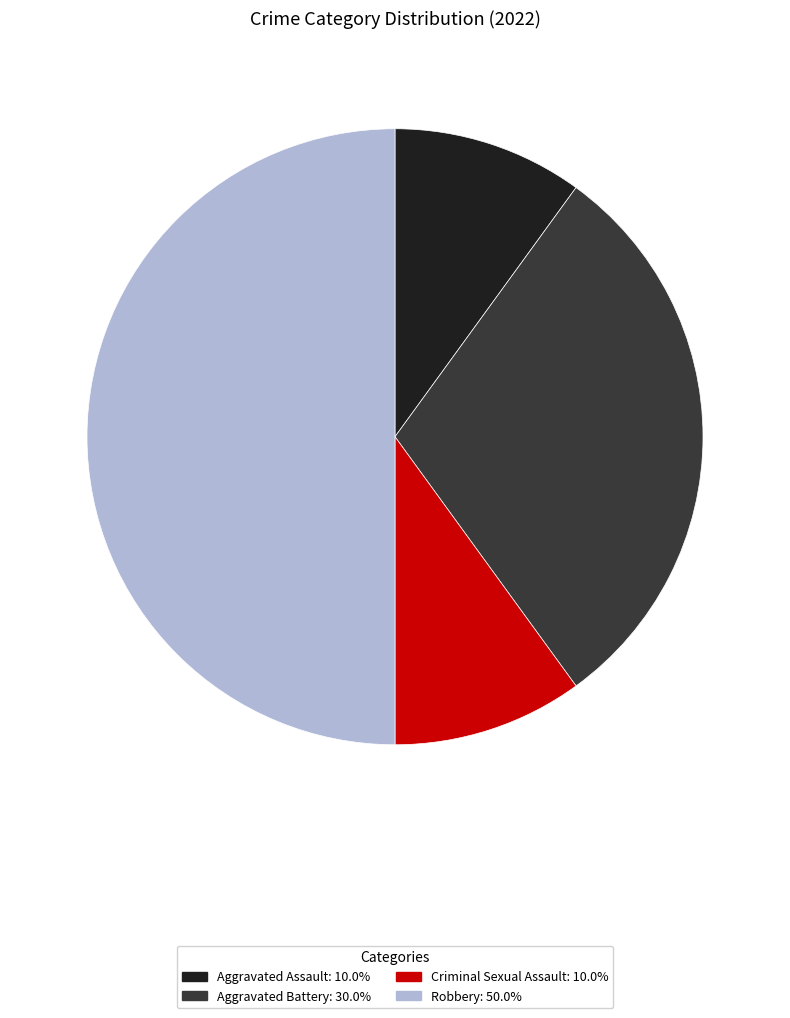

What is the largest slice in the pie chart?

Robbery